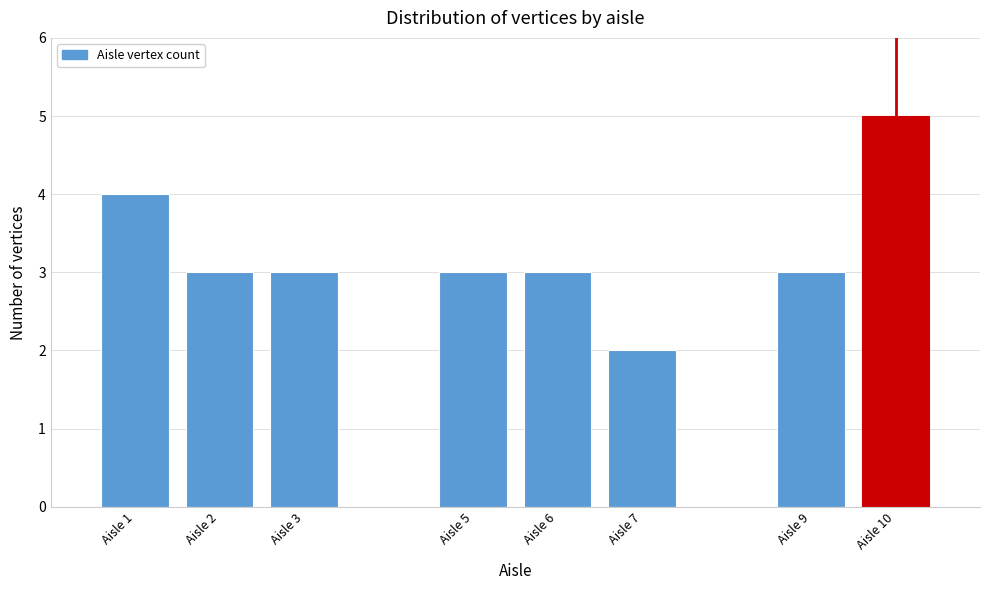

Reading right to left, list all the values displayed in this chart.

Aisle 10=5	Aisle 9=3	Aisle 7=2	Aisle 6=3	Aisle 5=3	Aisle 3=3	Aisle 2=3	Aisle 1=4